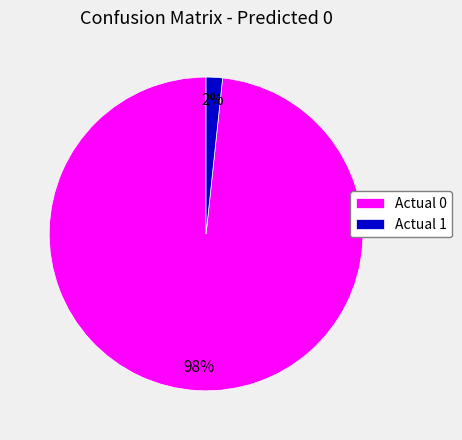

The Actual 0 slice represents 88% of the pie. True or false?

False